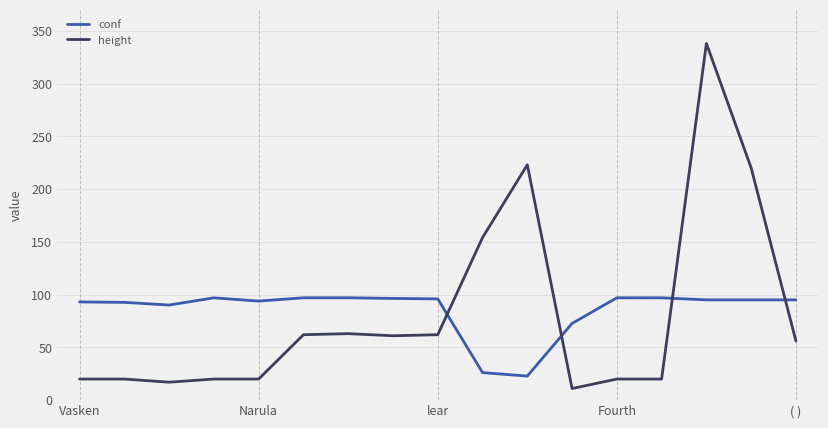

What is the minimum value shown in the chart?

11.0